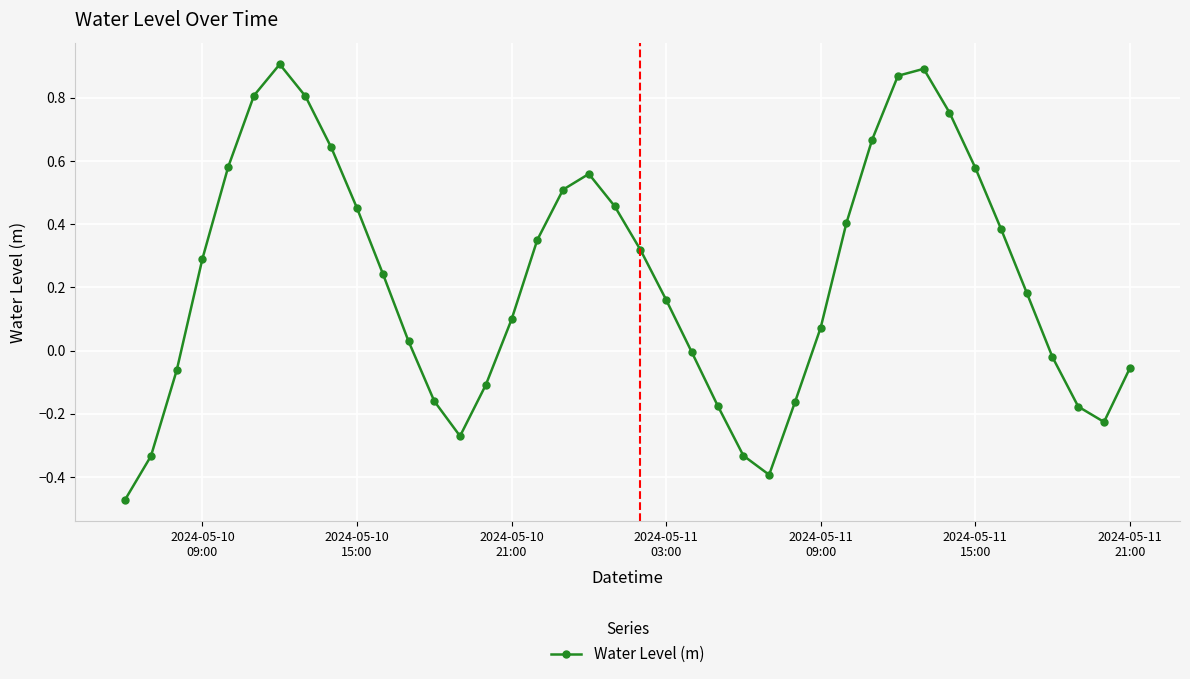

How many series are shown in this chart?

1